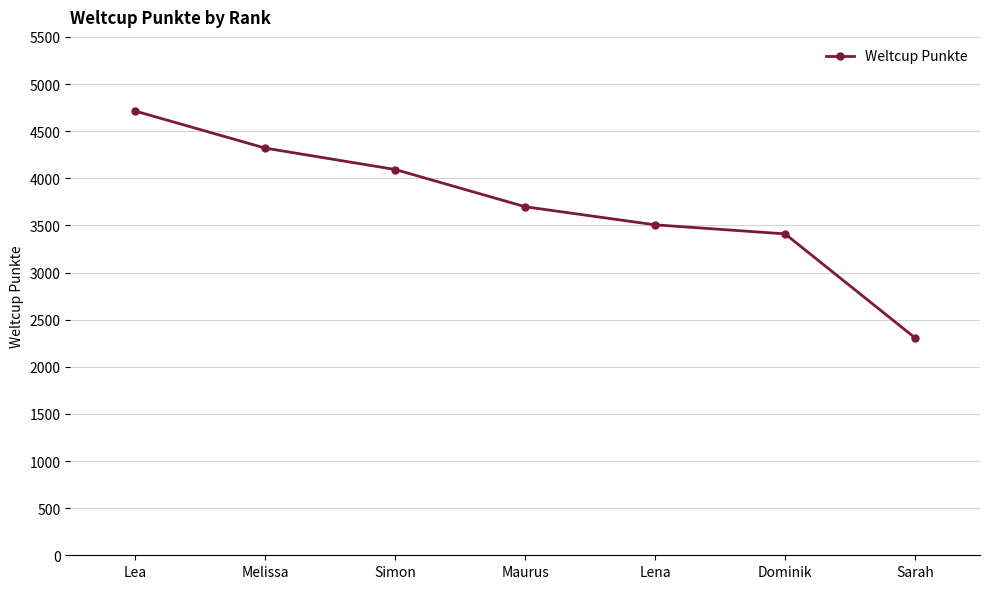

True or false: there are more than 1 points higher than both neighbors.

False